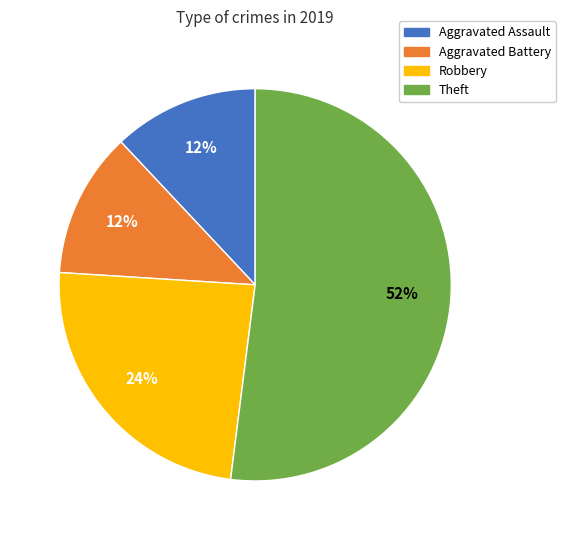

What is the largest slice in the pie chart?

Theft